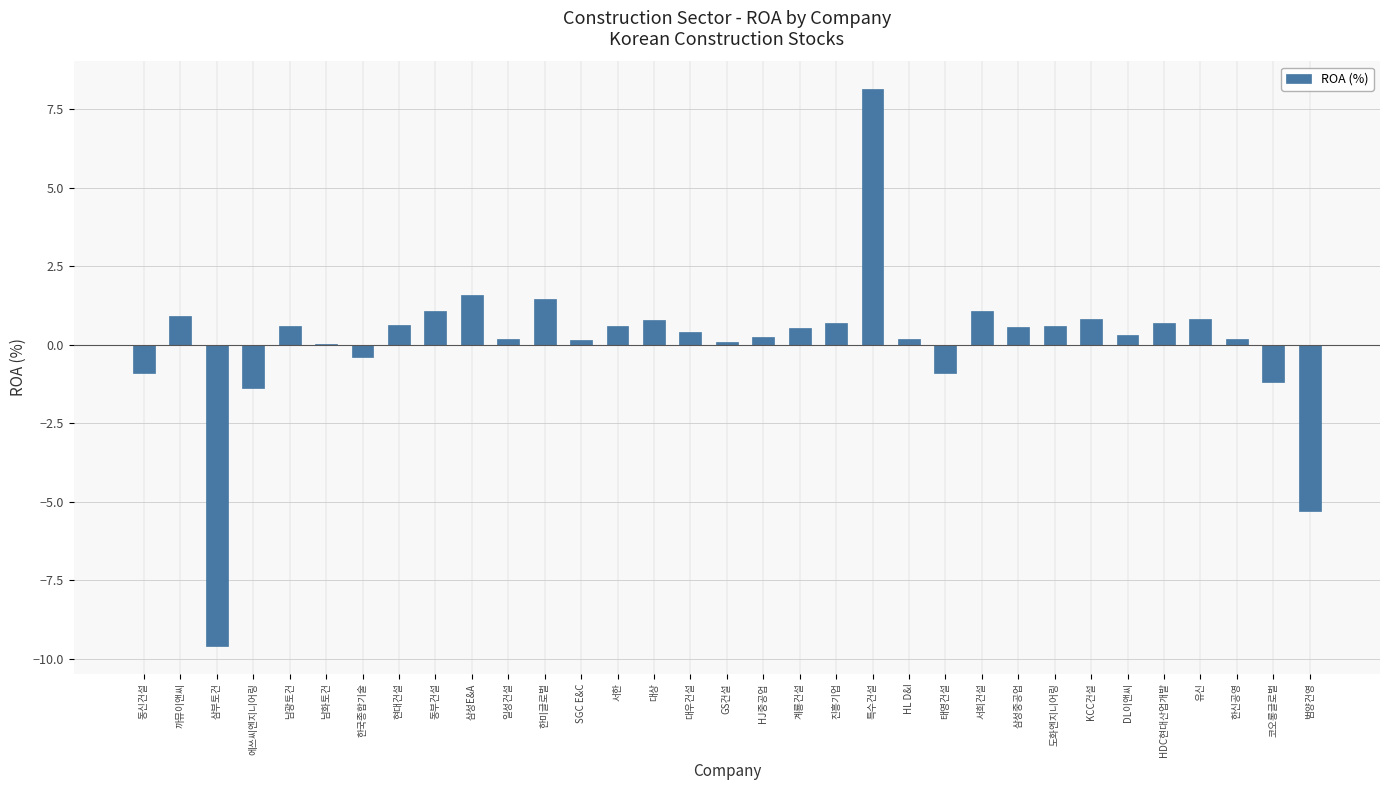

Are the bars horizontal?

No